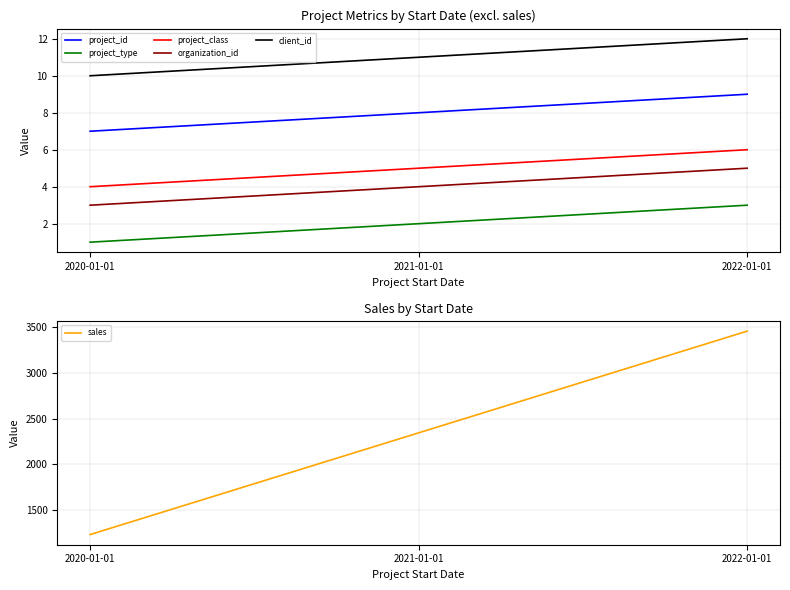

How many values in the project_id series exceed 8?

1